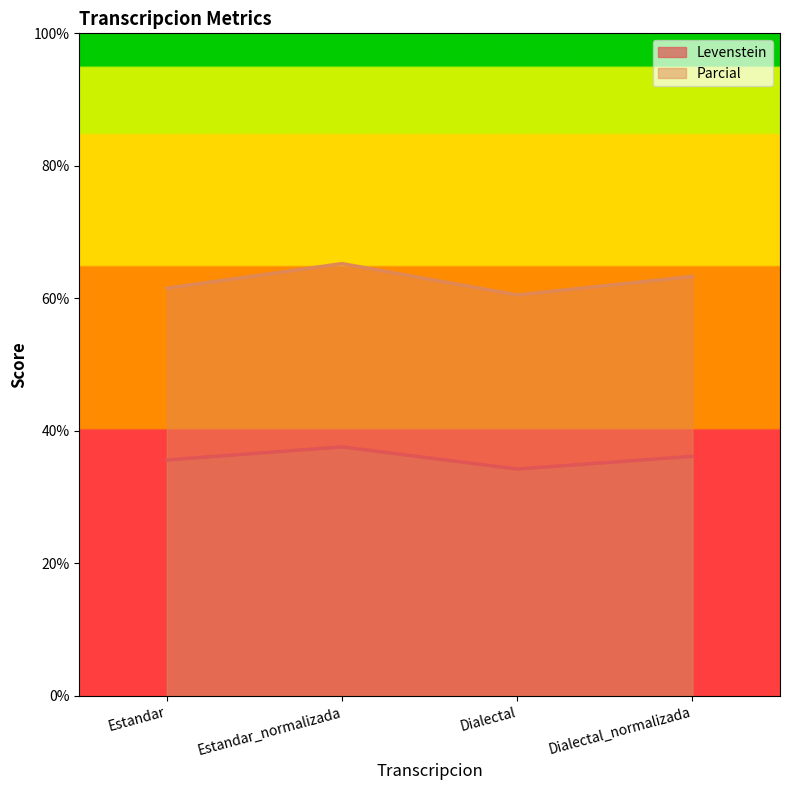

True or false: Parcial and Levenstein intersect in this chart.

False